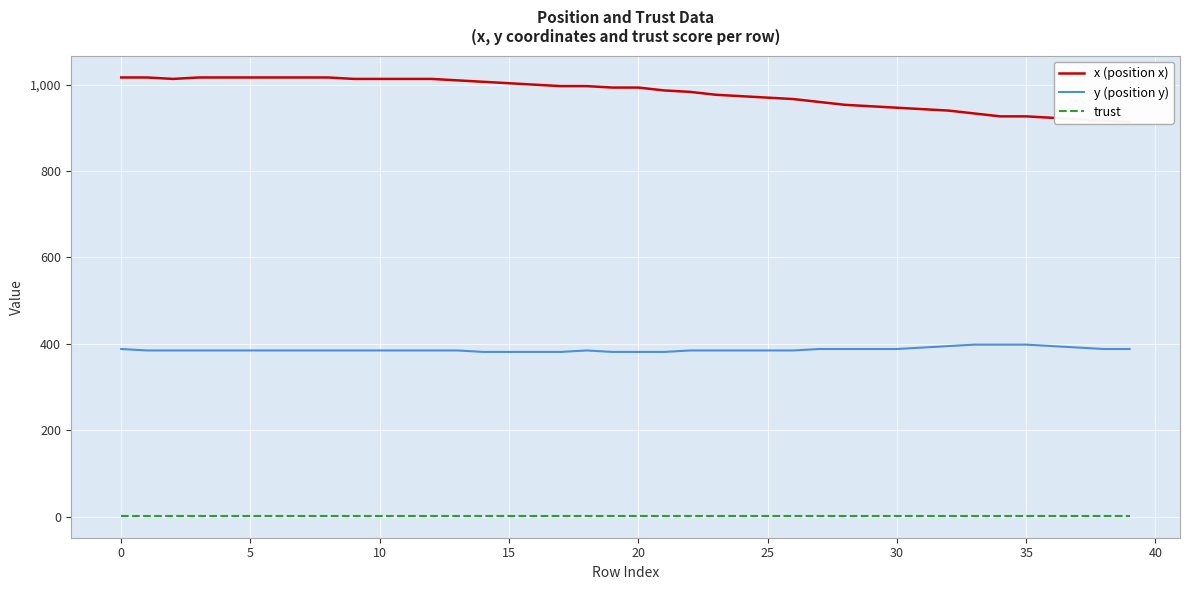

True or false: y (position y) and trust intersect in this chart.

False